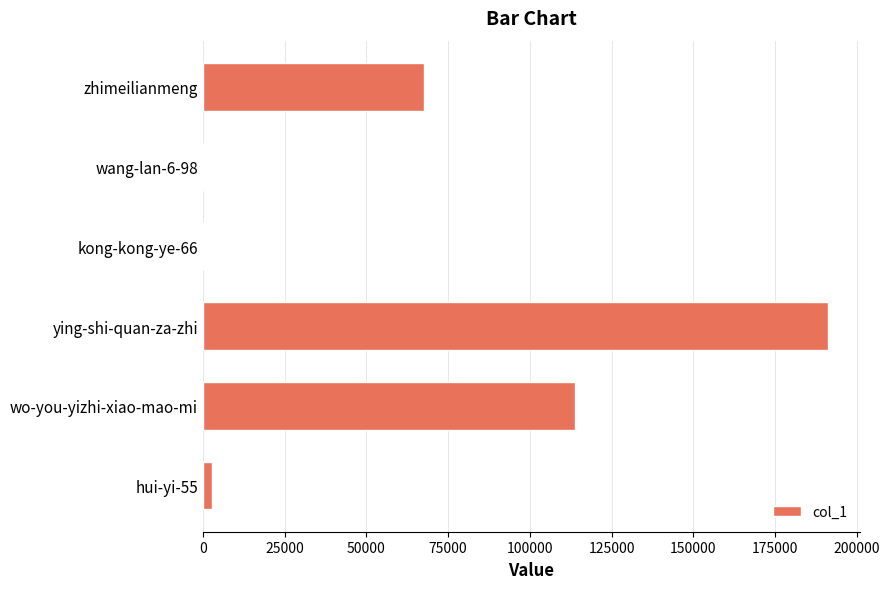

What is the sum of all values?

375333